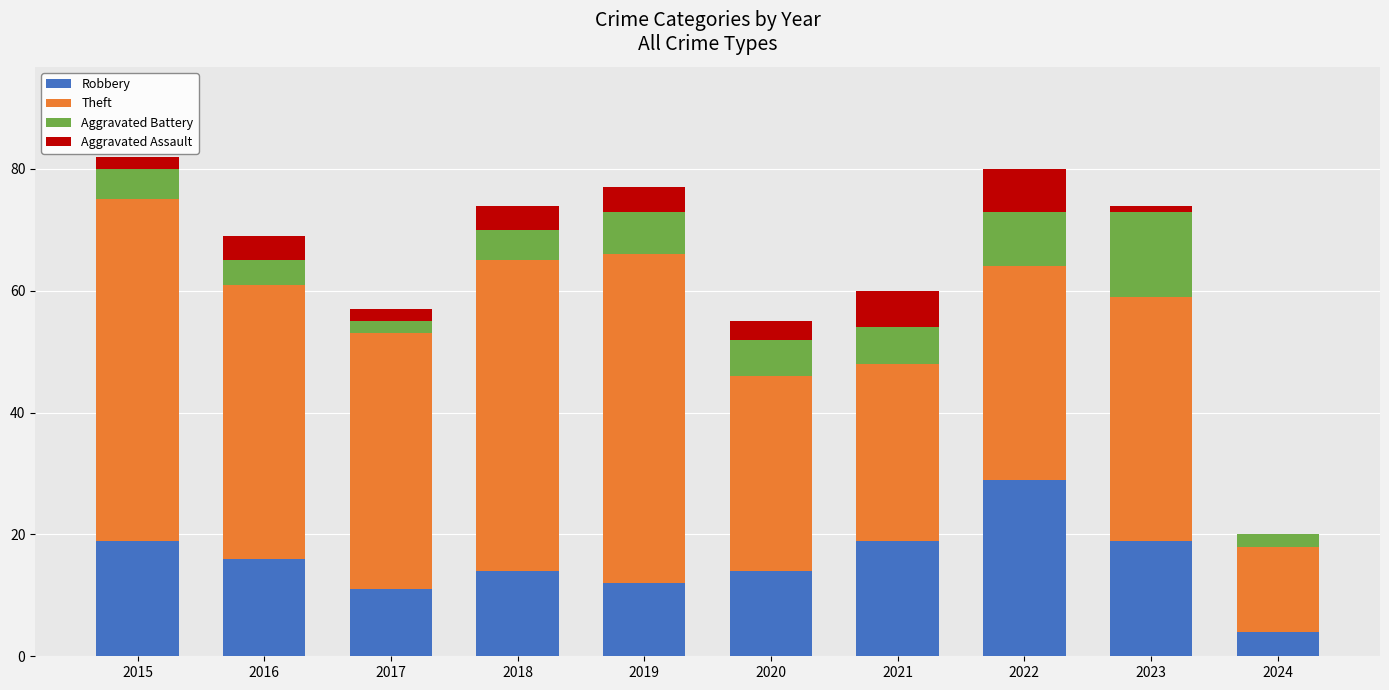

What is the total value across all series at 2024?

20